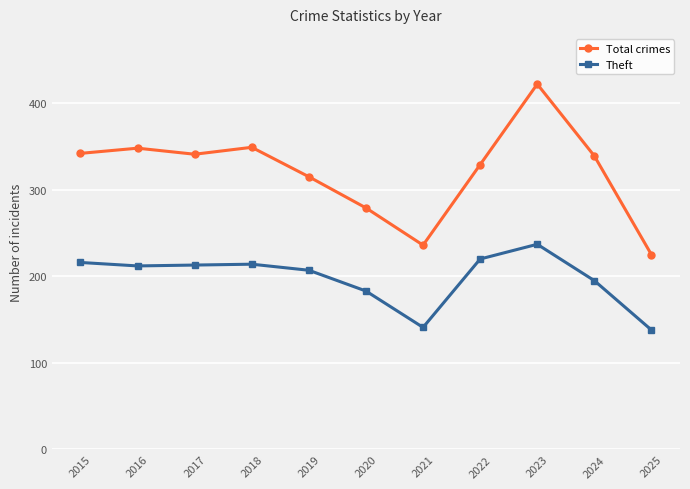

Is it true that Theft equals 89 at 2020?

False